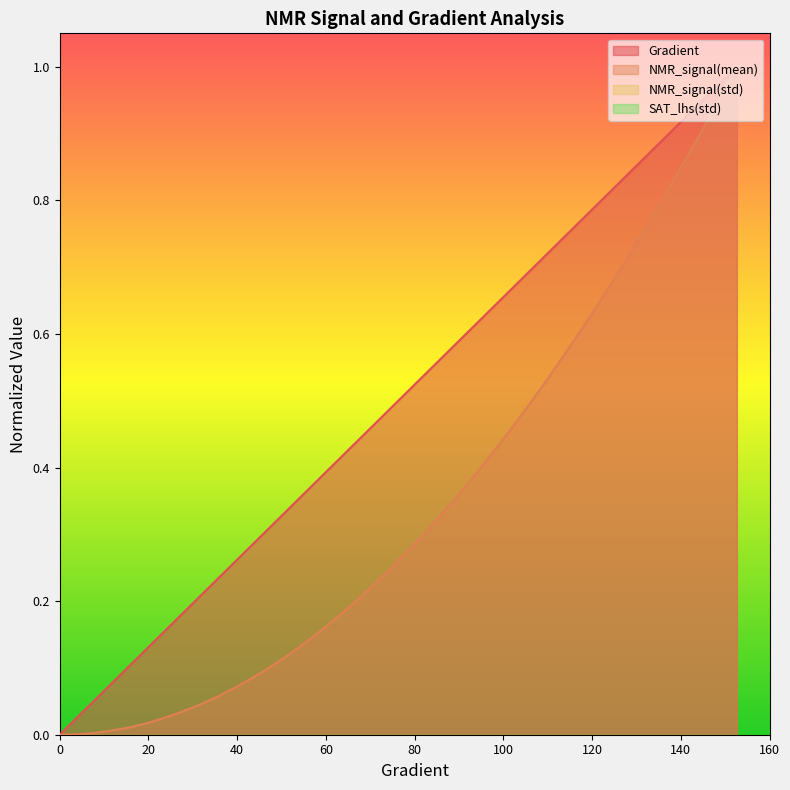

Is it true that NMR_signal(mean) equals 0.2 at 117.41682974559691?

False